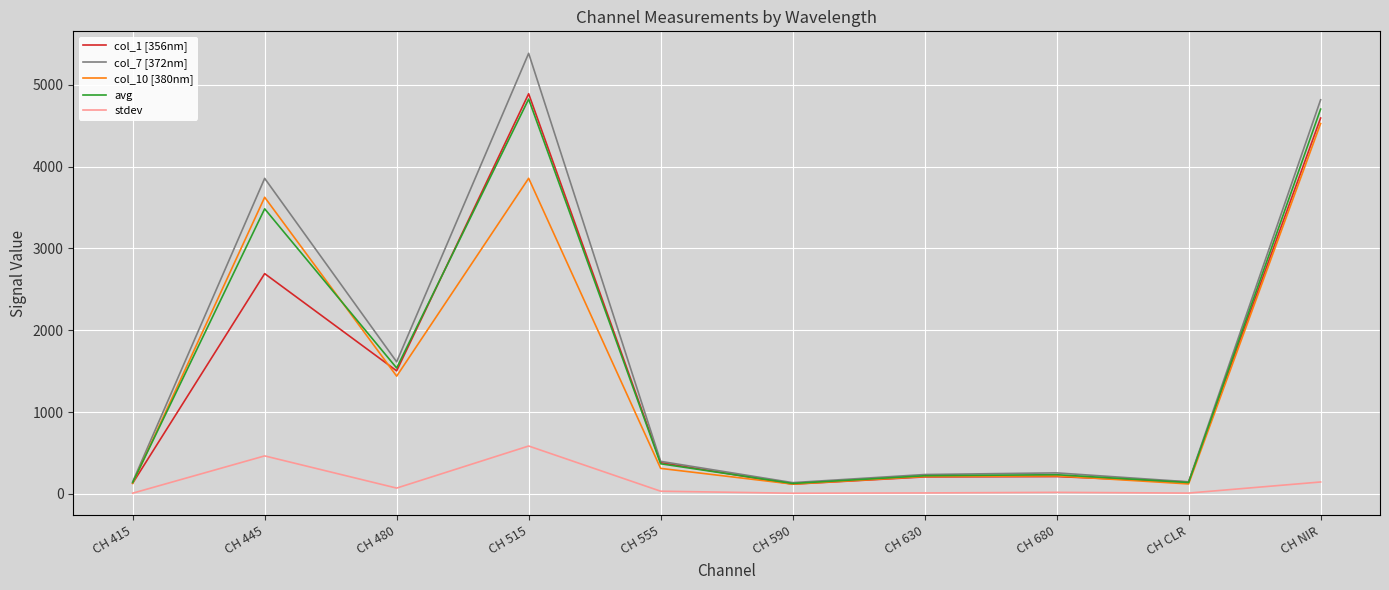

Is the value of stdev at CH 445 greater than the value of col_10 [380nm] at CH 445?

No